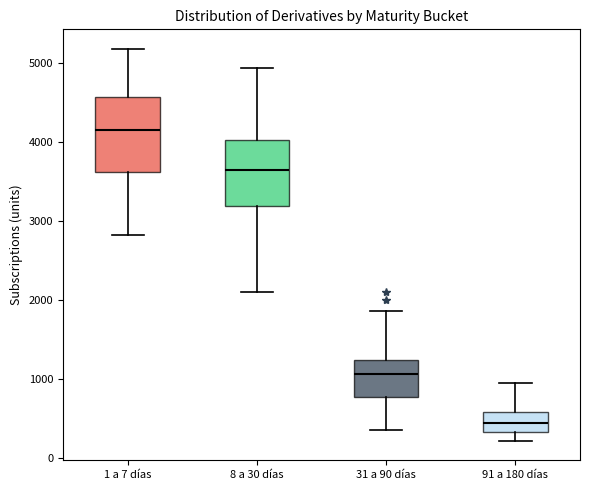

Which box has the highest median line?

1 a 7 días